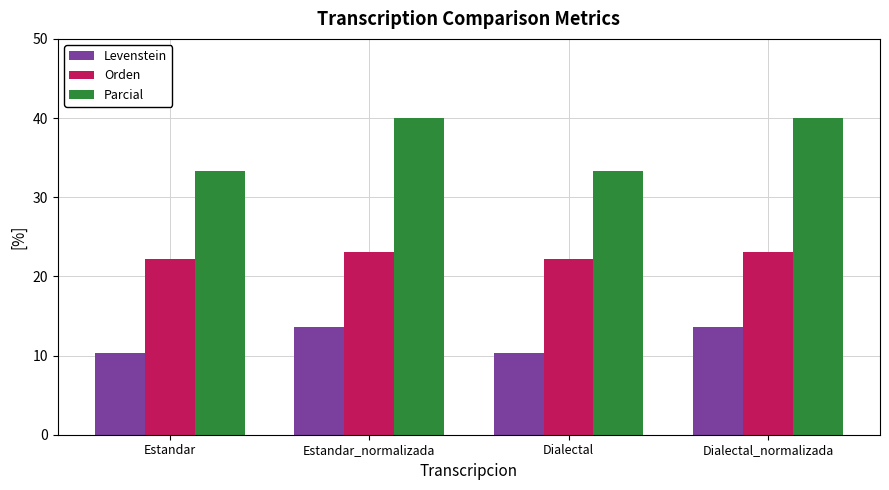

How many values in the Levenstein series are below 13?

2